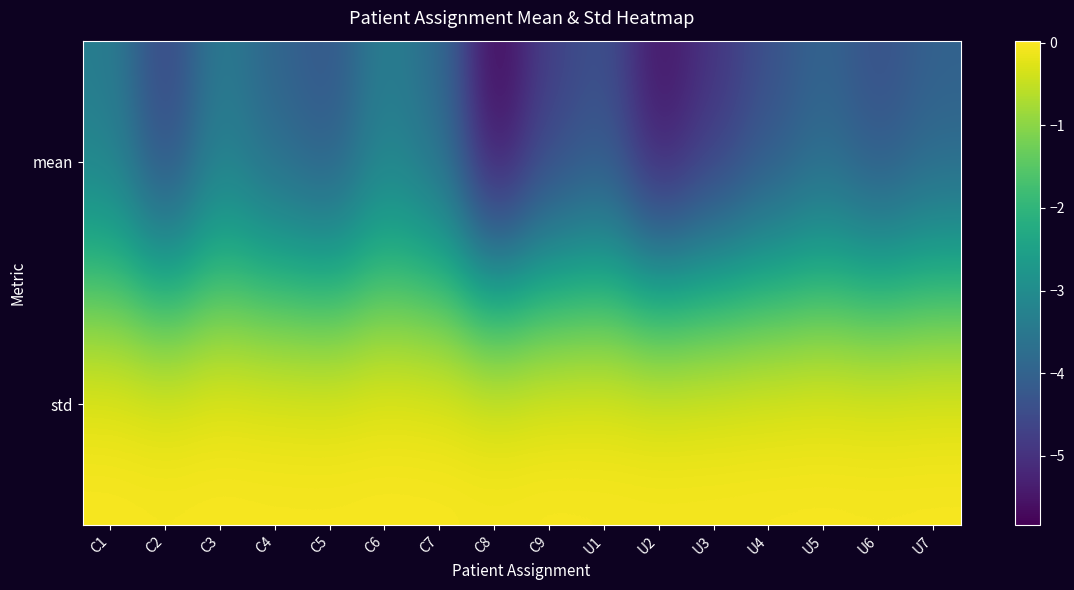

Reading left to right, transcribe all the data shown in this chart.

mean: C1=-3.4	C2=-4.7	C3=-3.4	C4=-4.0	C5=-4.3	C6=-3.4	C7=-3.8	C8=-5.8	C9=-4.8	U1=-4.4	U2=-5.6	U3=-5.0	U4=-4.4	U5=-4.0	U6=-4.5	U7=-4.1
std: C1=0.0	C2=0.0	C3=0.0	C4=0.0	C5=0.0	C6=0.0	C7=0.0	C8=0.0	C9=0.0	U1=0.0	U2=0.0	U3=0.0	U4=0.0	U5=0.0	U6=0.0	U7=0.0